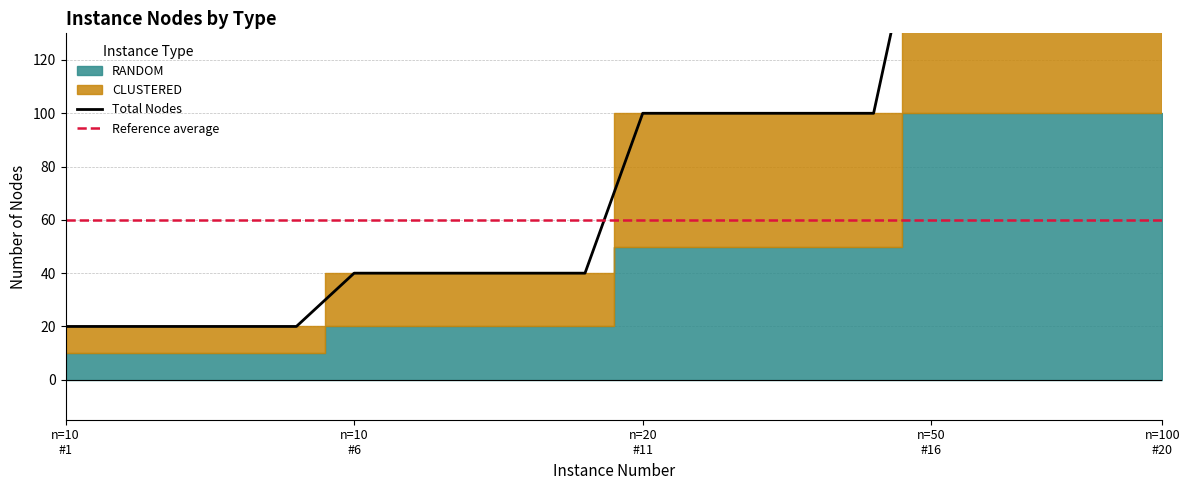

Is it true that the value at 15 is 100?

True